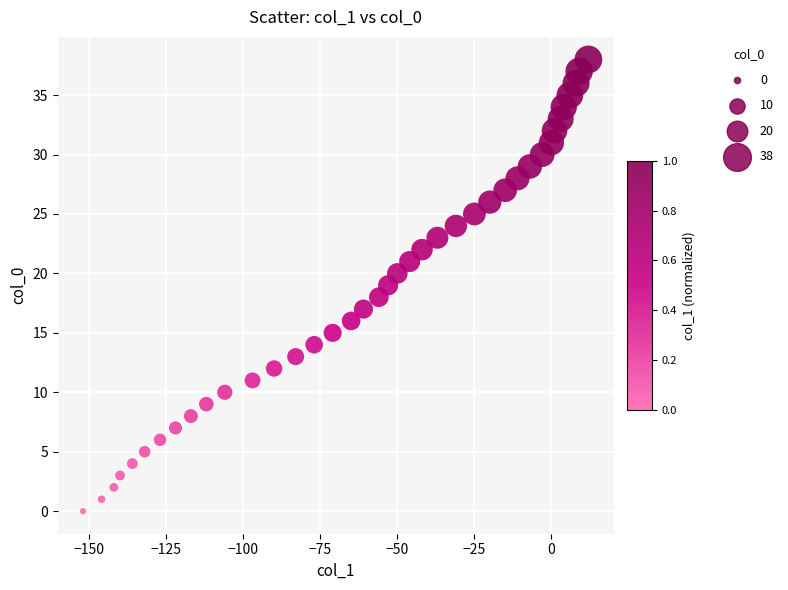

What is the range of X values (max minus min)?

164